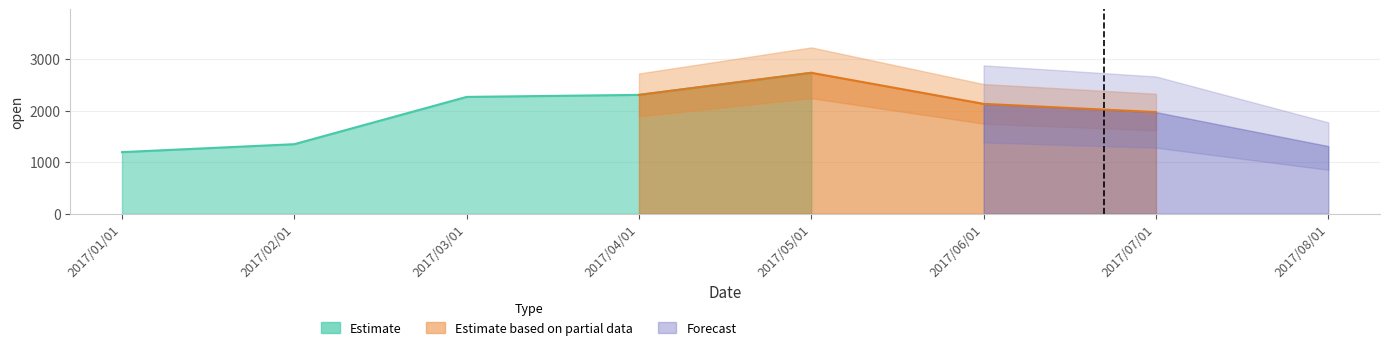

What is the sum of all values?

15258